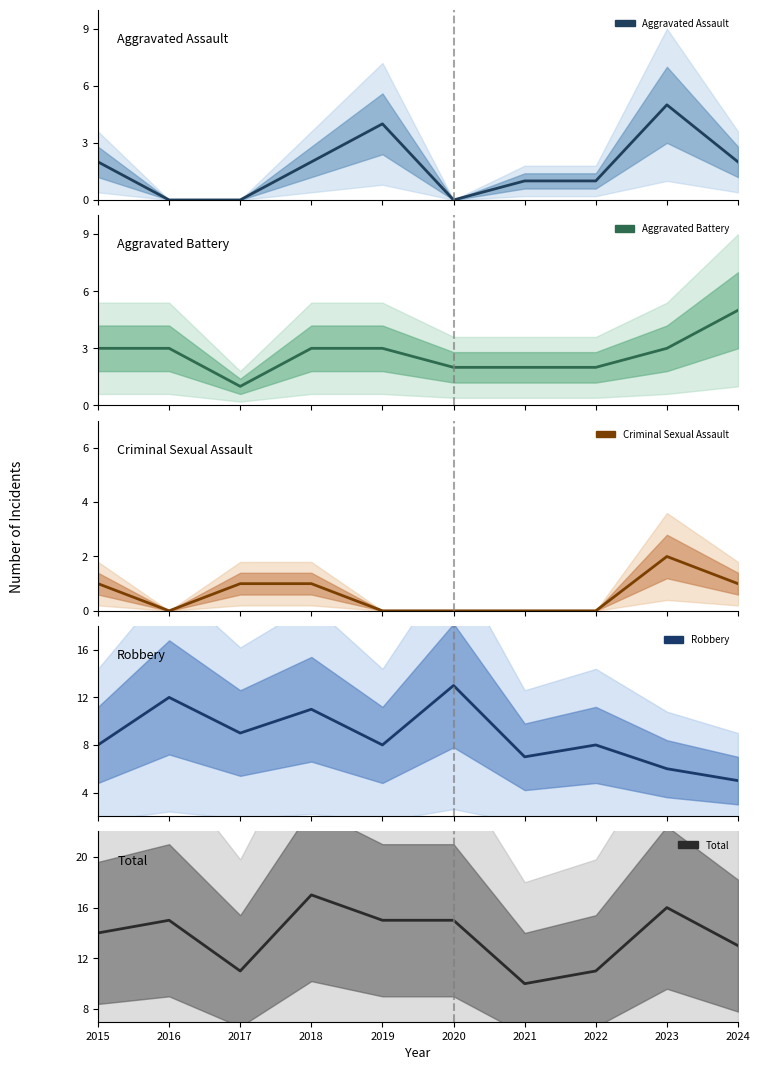

Rank the series at 2019 from highest to lowest value.

Total, Robbery, Aggravated Assault, Aggravated Battery, Criminal Sexual Assault